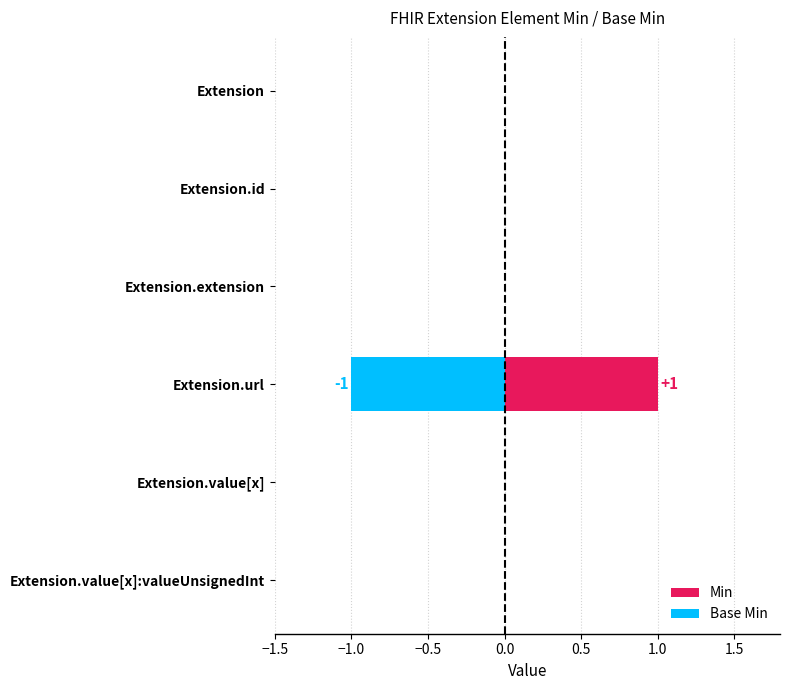

True or false: Min has a value of 0 at −1.0.

True